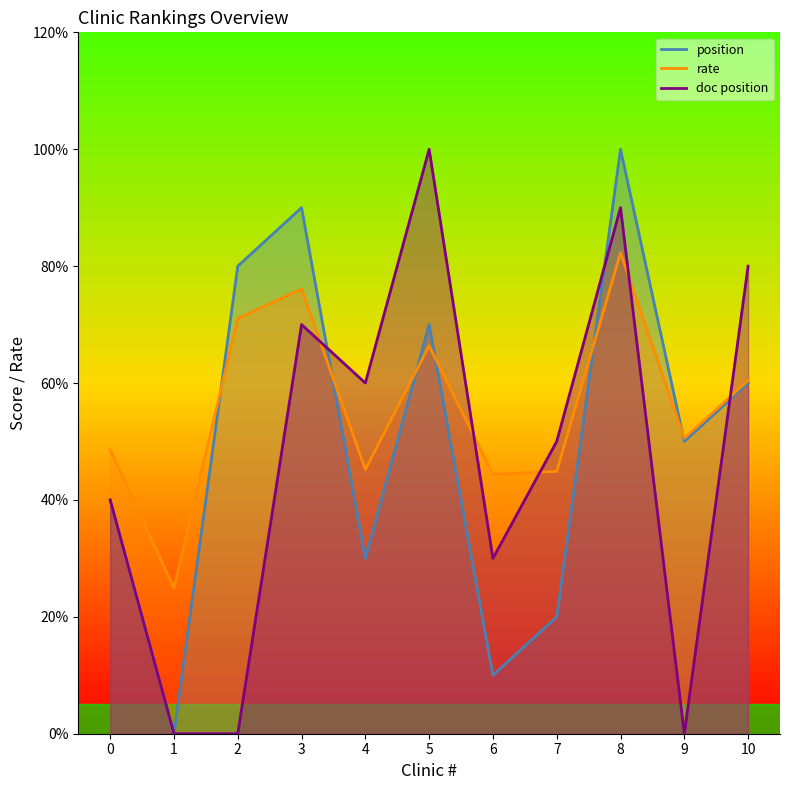

What is the spread (max minus min) of values at 4?

3.0